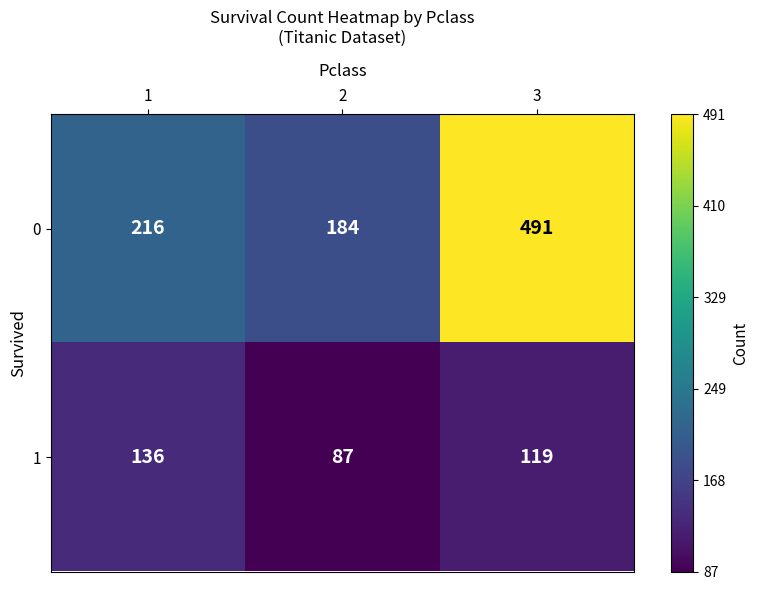

Reading left to right, transcribe all the data shown in this chart.

0: 1=216	2=184	3=491
1: 1=136	2=87	3=119